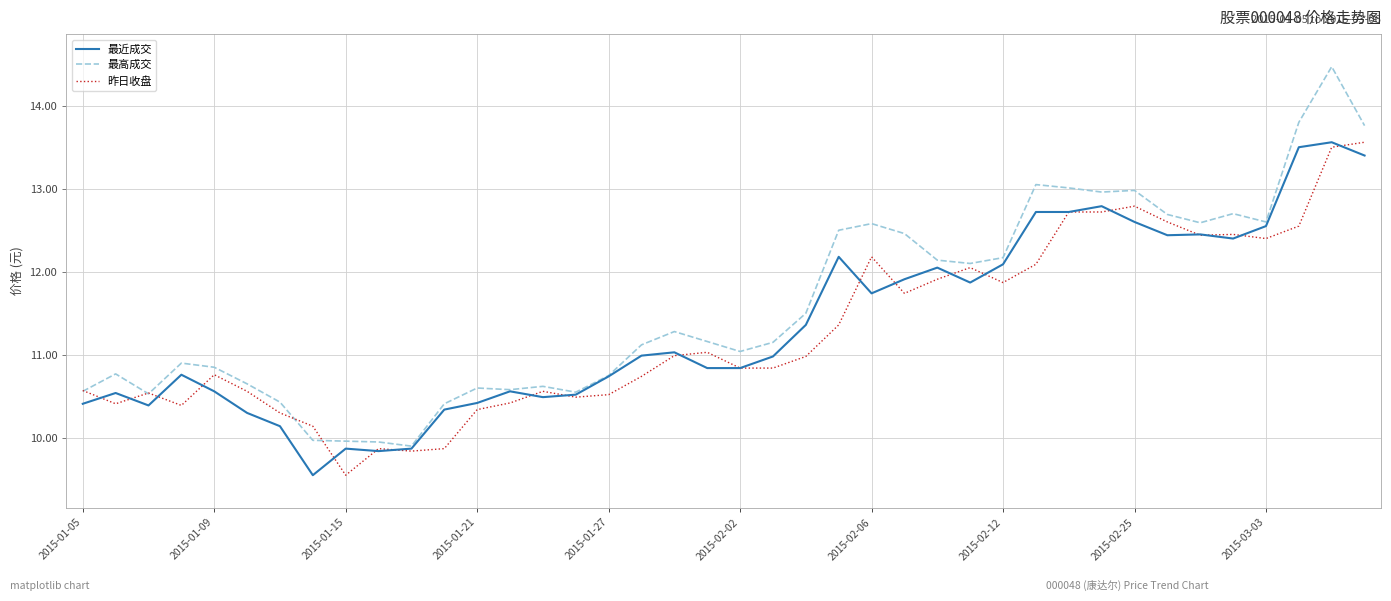

What is the sum of all 最高成交 values?

463.8